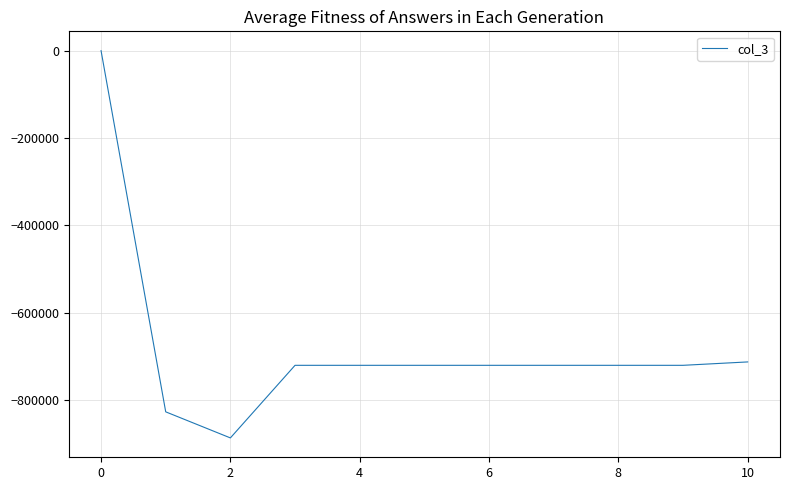

Count the number of values greater than -720787.

2